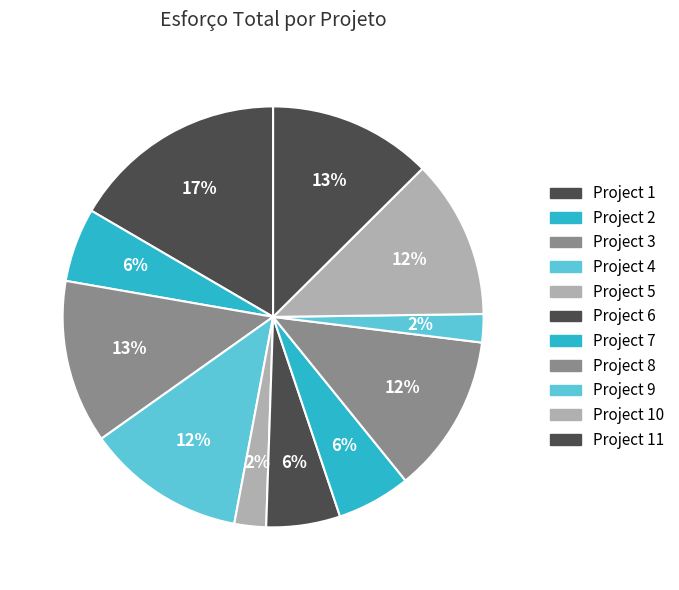

Which category has the biggest portion of the pie?

Project 1